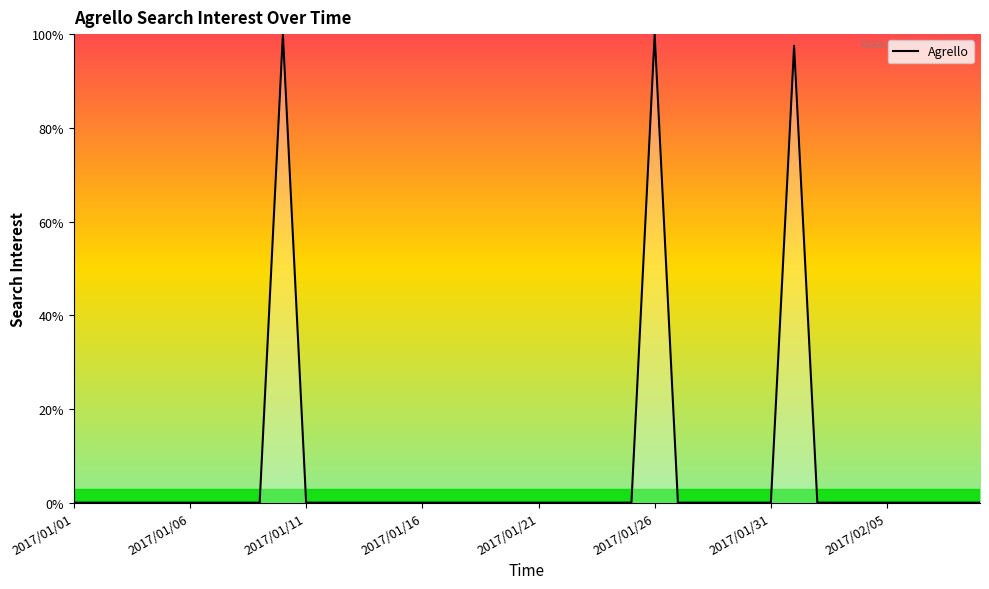

What is the greatest value displayed?

100.0